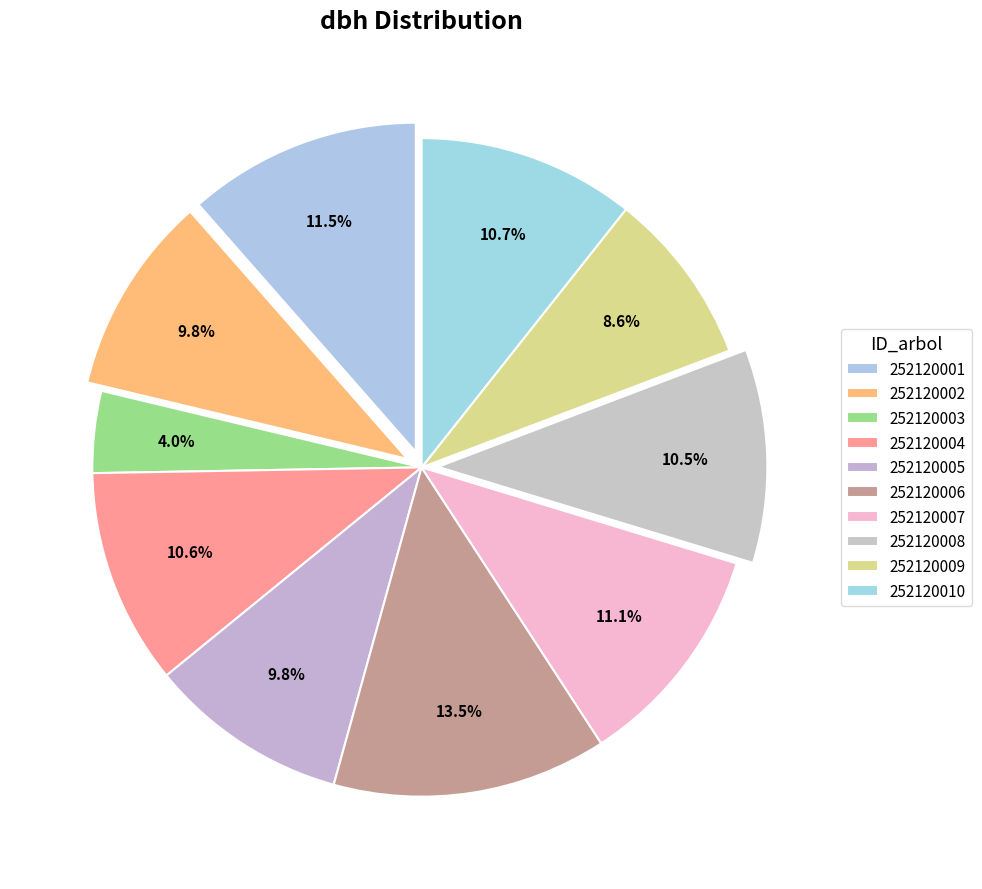

What percentage is NOT represented by 252120001?

88.5%